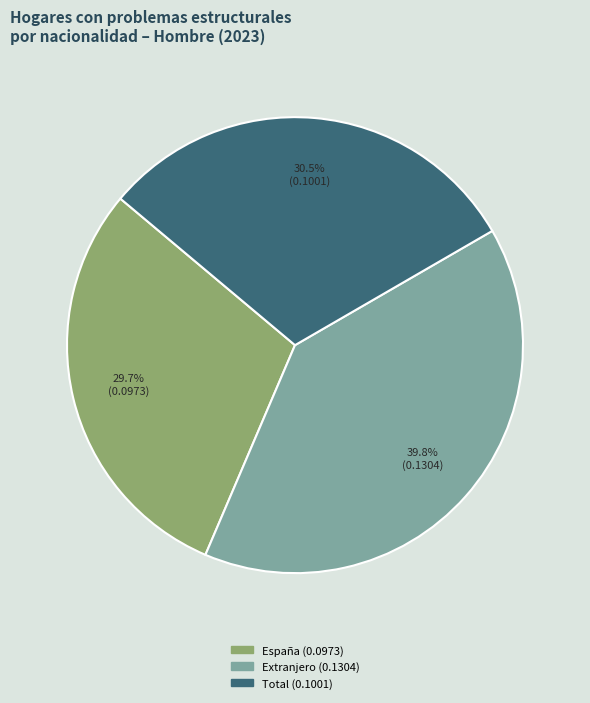

What is the largest slice in the pie chart?

Extranjero